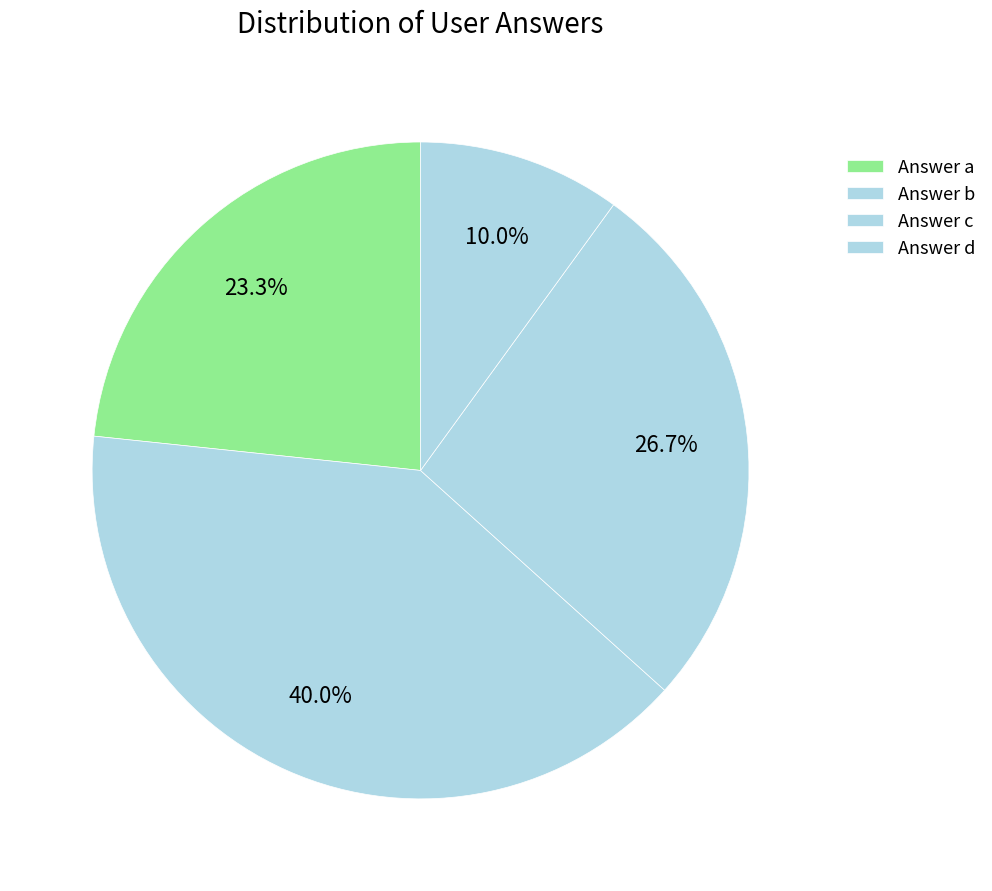

Count the number of slices in the pie.

4